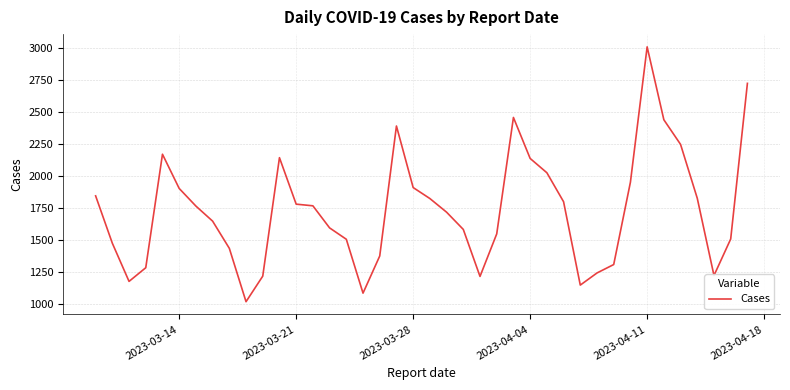

What is the smallest value displayed?

1016